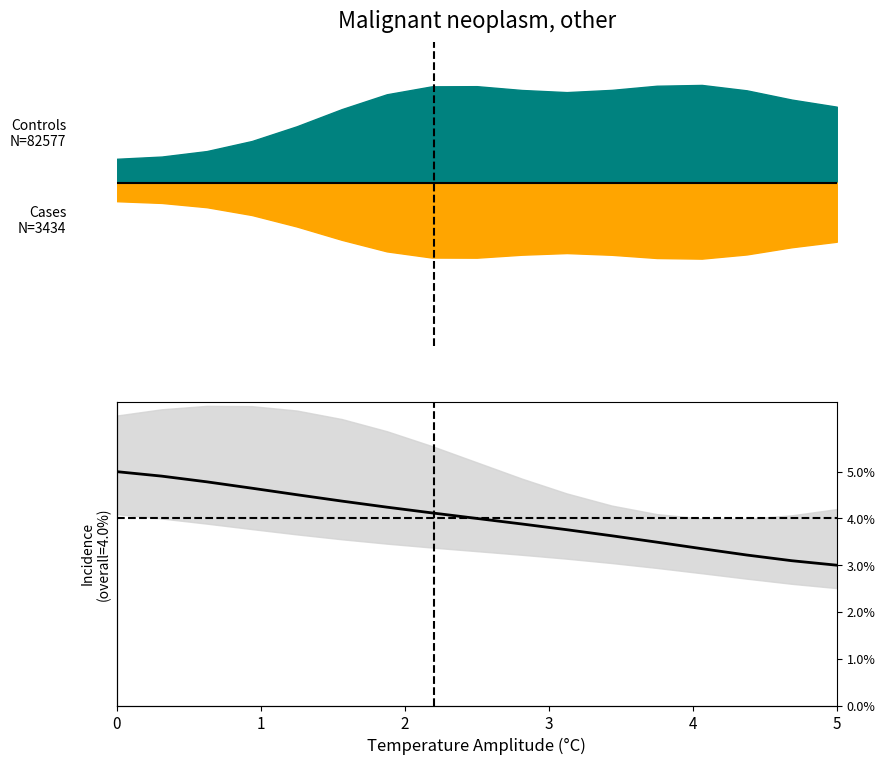

The value at 0 is 0.1. True or false?

True